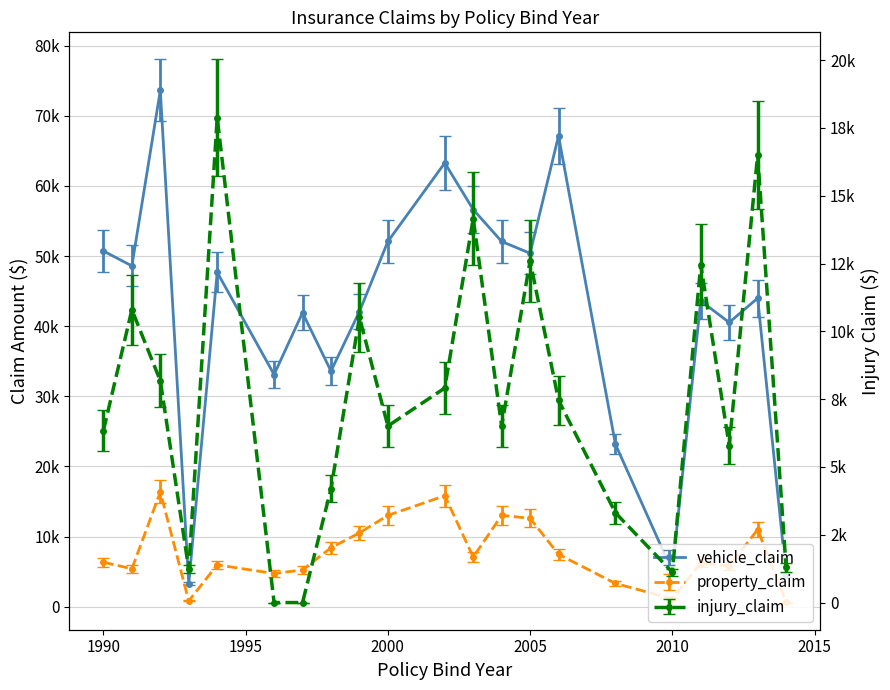

At how many categories does at least one series exceed 34370?

15